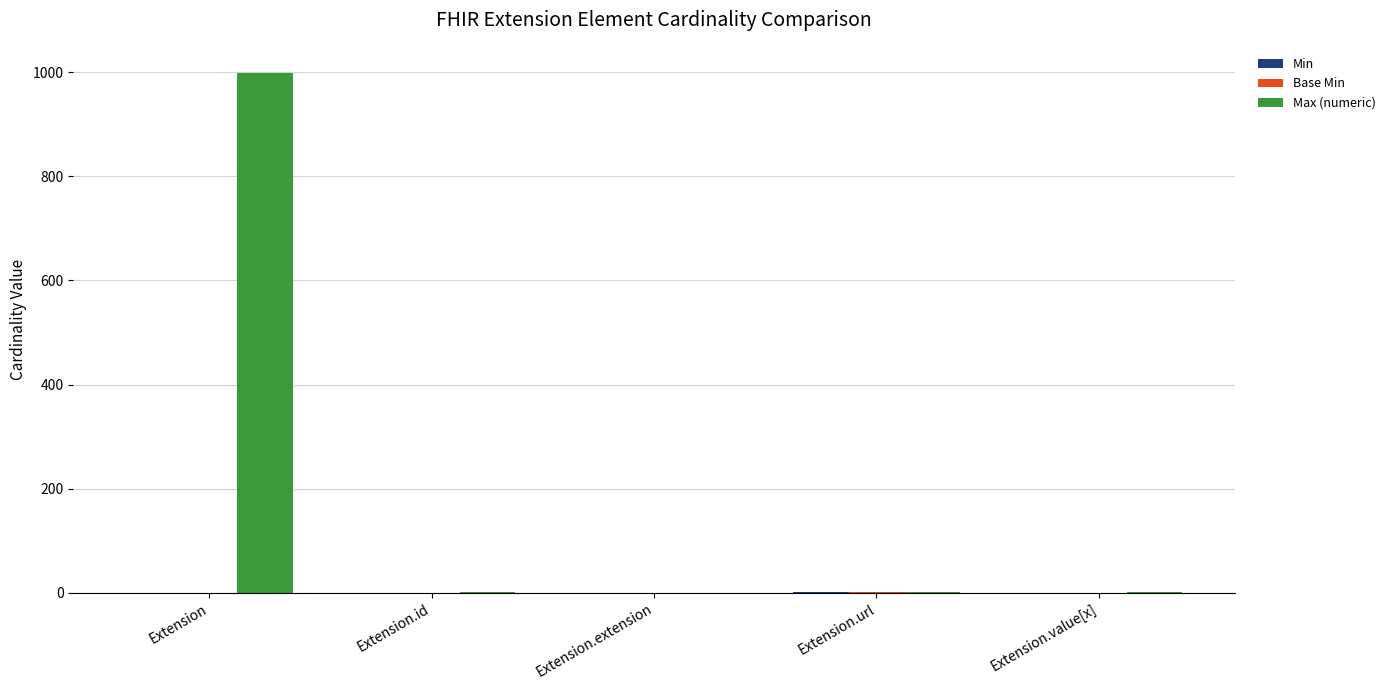

The Max (numeric) series shows 1 at Extension.url. True or false?

True